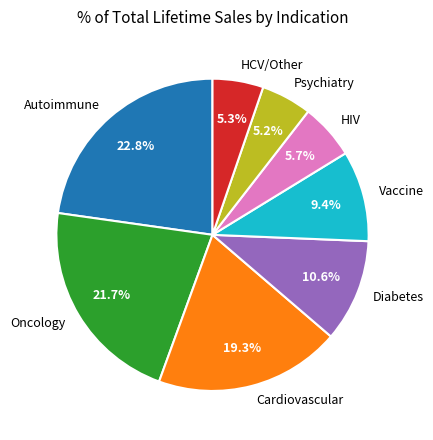

How much of the chart is everything except HIV?

94.3%